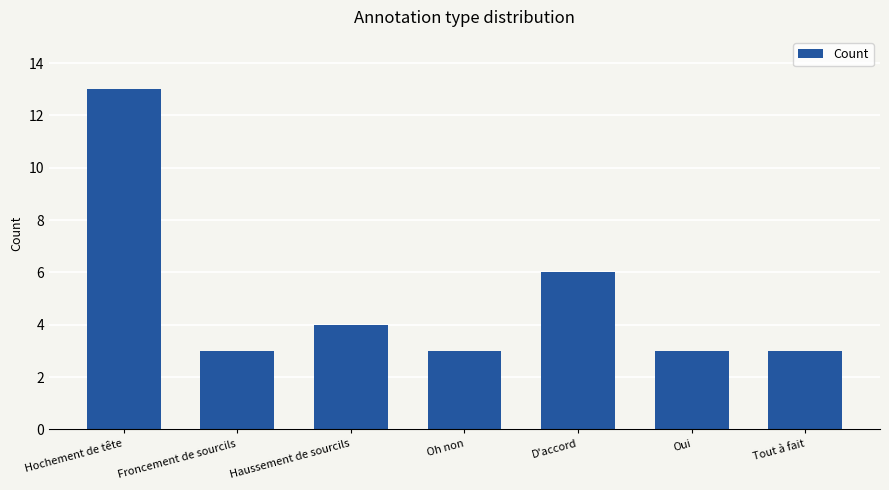

What is the greatest value displayed?

13